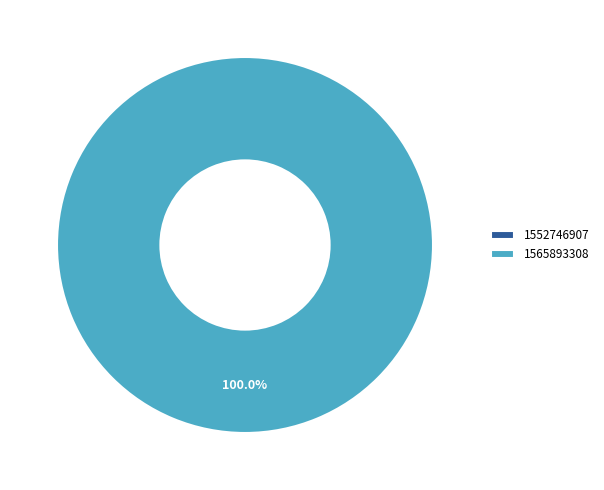

True or false: 1565893308 accounts for 99% of the total.

False